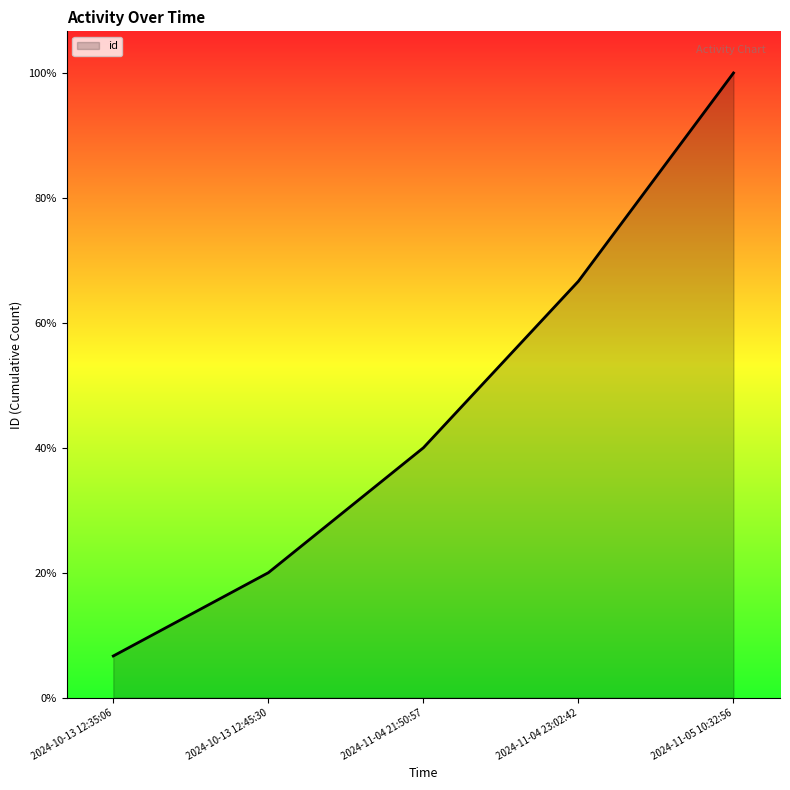

True or false: the data shows 3 at 2024-10-13 12:45:30.

True